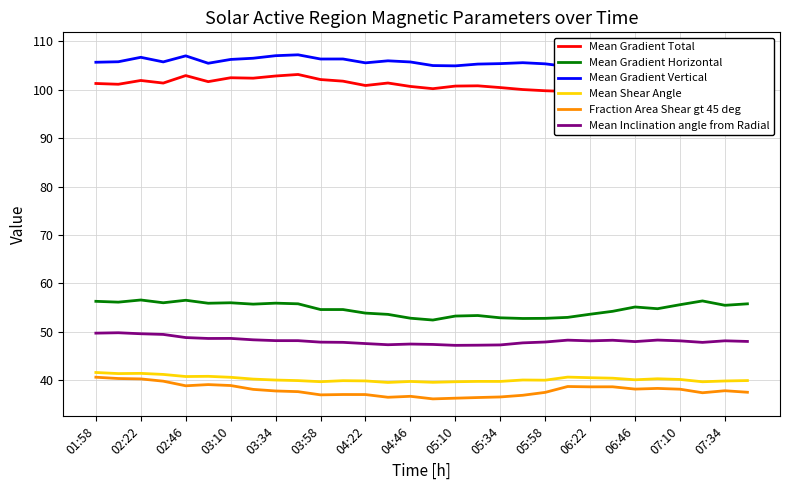

Where does the Mean Inclination angle from Radial series first go above 48?

01:58